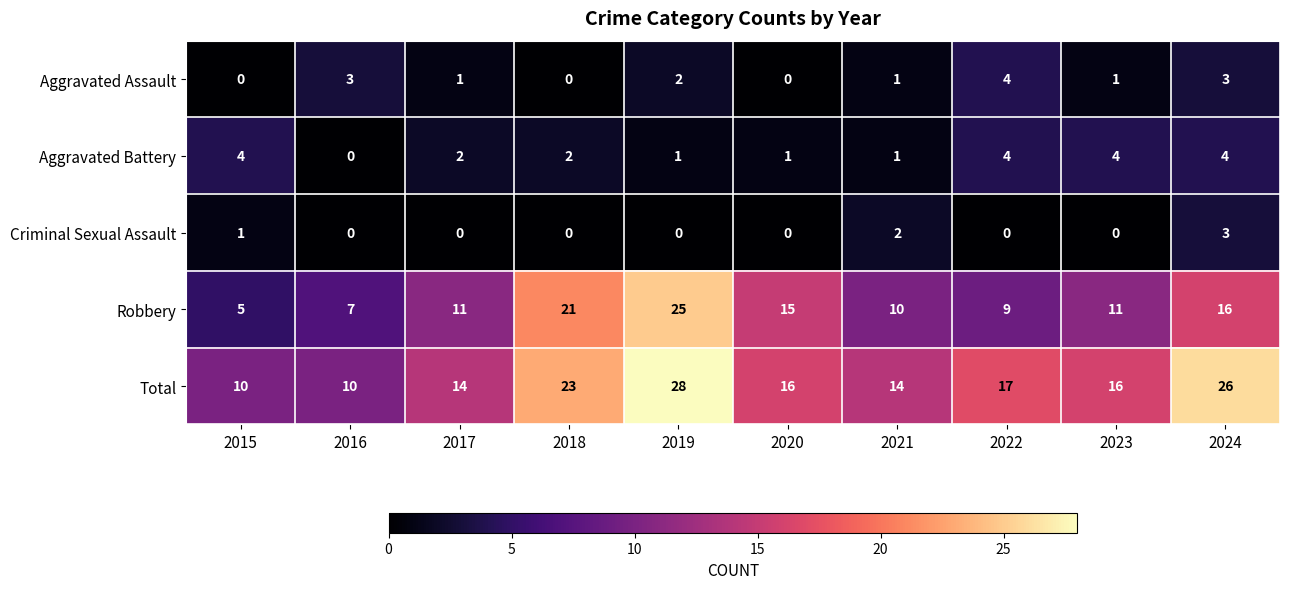

At 2017, list the series in order from largest to smallest.

Total, Robbery, Aggravated Battery, Aggravated Assault, Criminal Sexual Assault